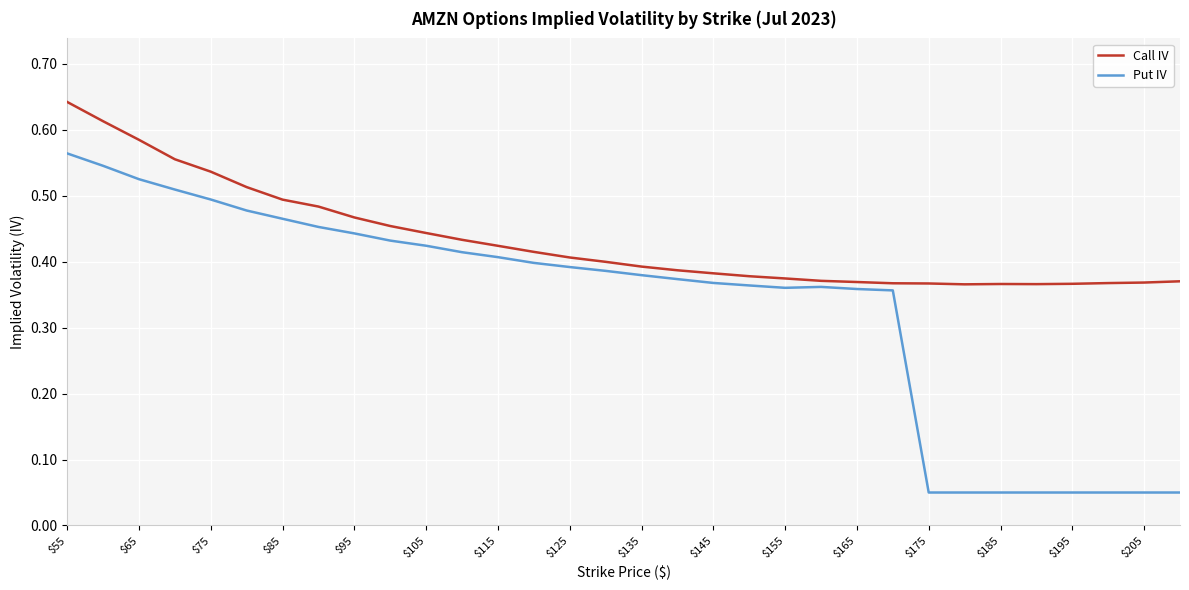

Rank the series by their average value, from highest to lowest.

Call IV, Put IV